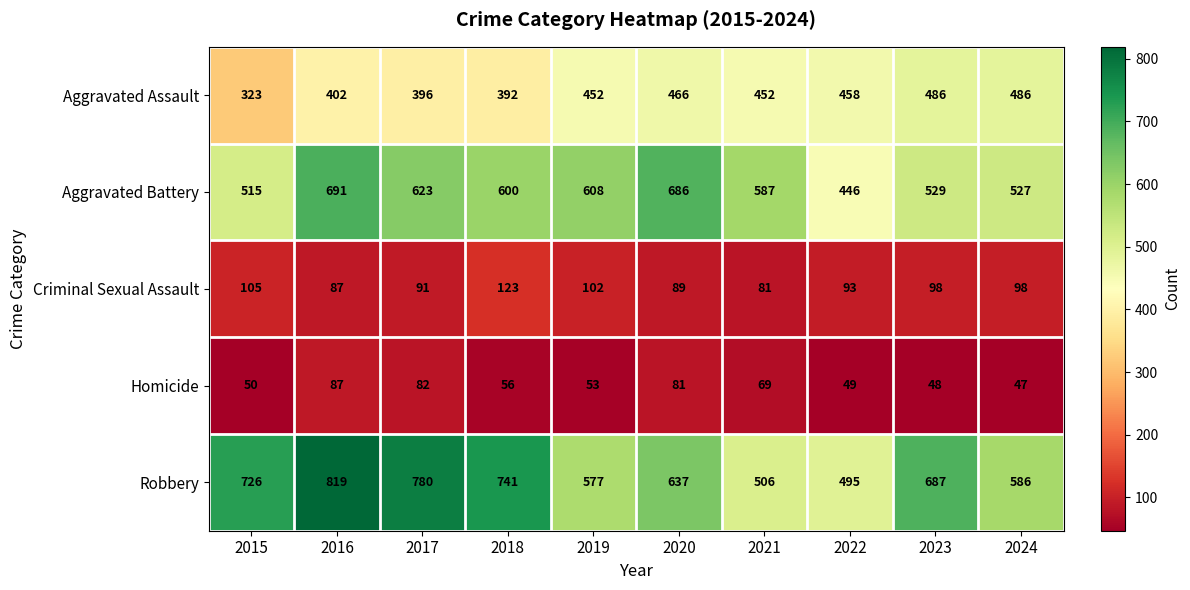

What is the lowest value of the Robbery series?

495